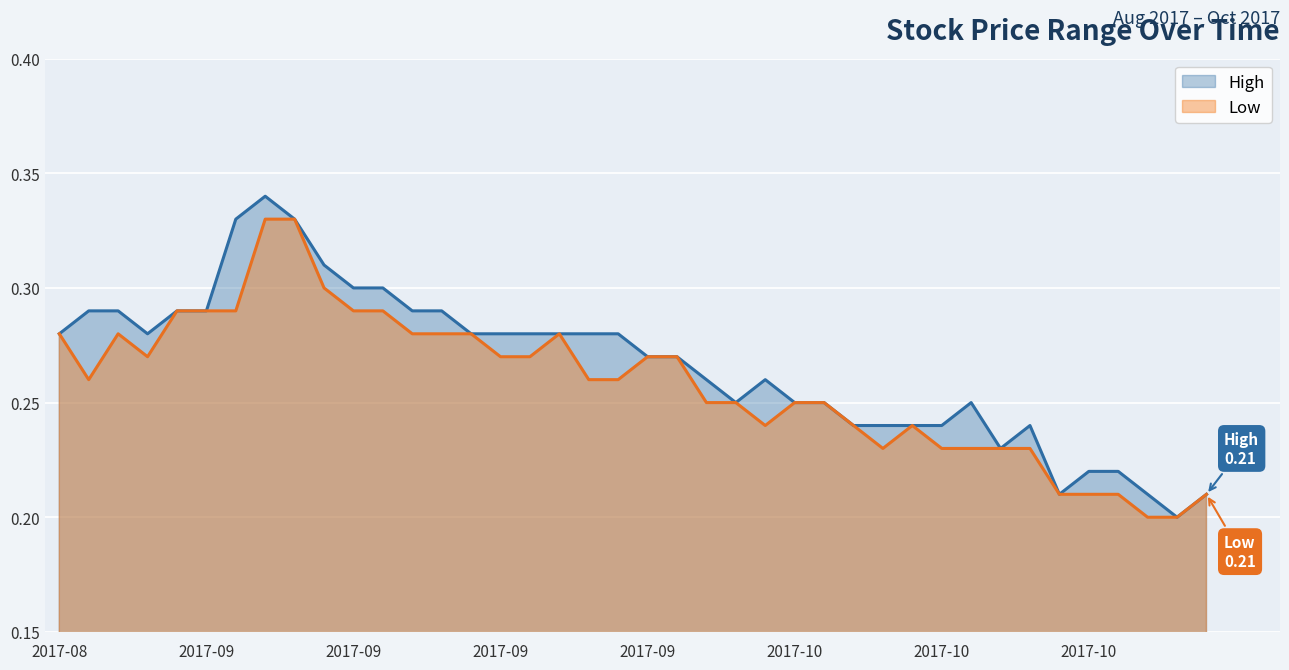

Does the chart display data point markers on the line(s)?

No